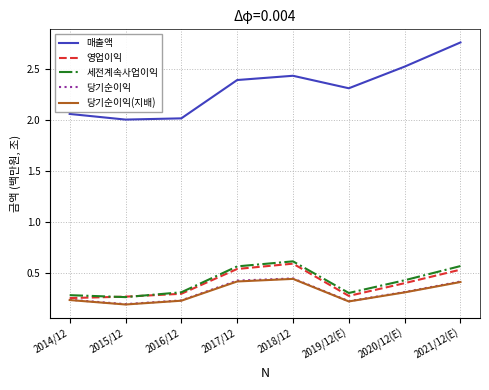

Which label corresponds to the largest value in the chart?

2021/12(E)